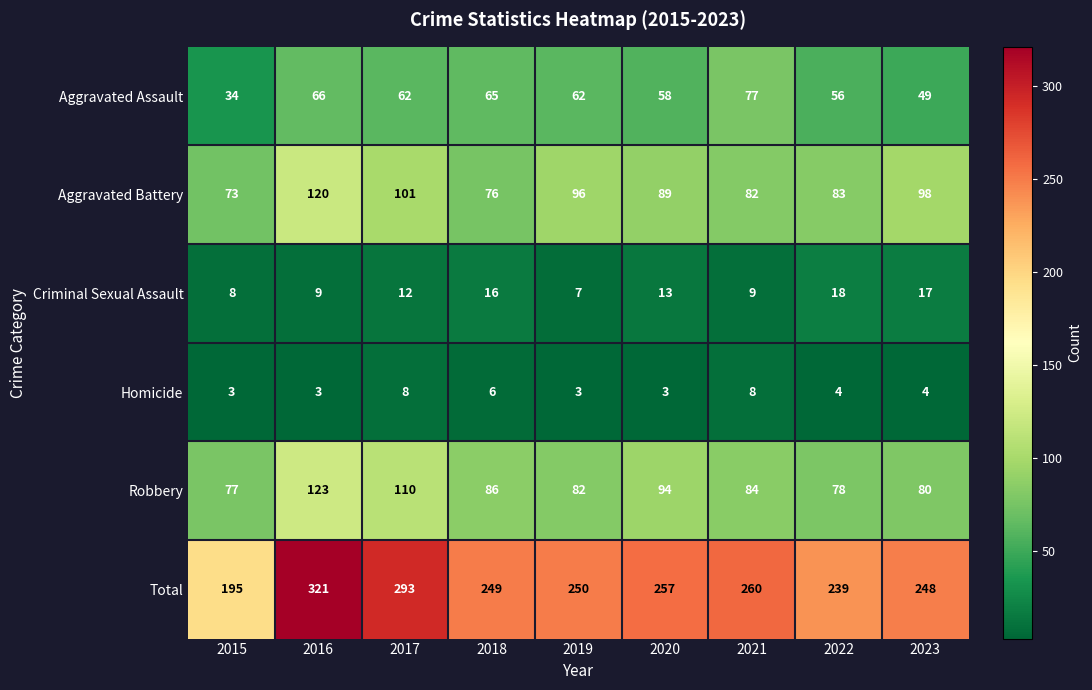

What is the sum of the Robbery values at 2016 and 2015?

200